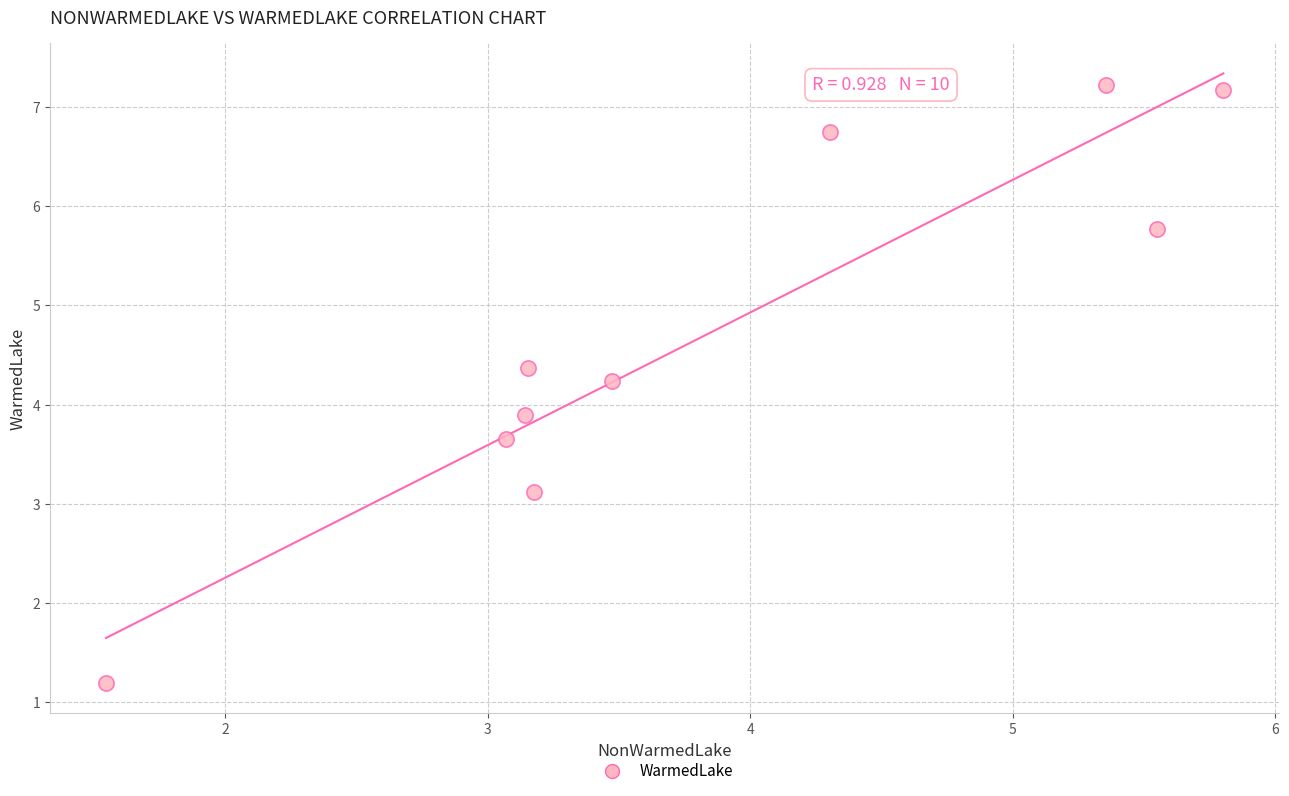

What is the average X value?

3.9